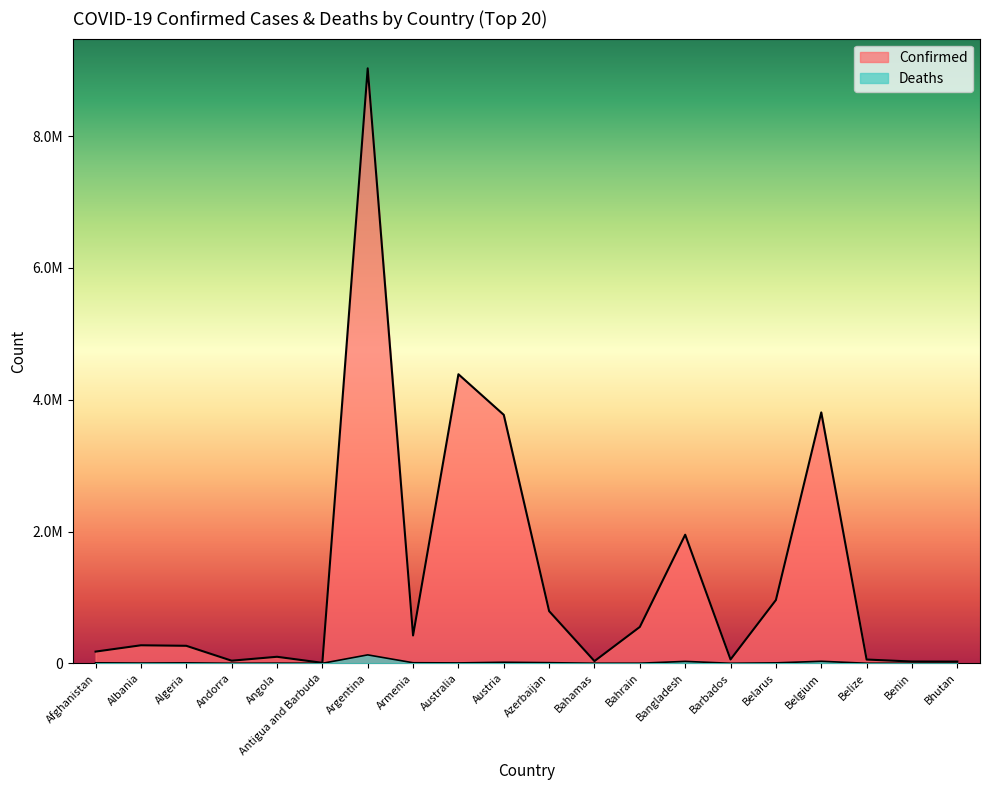

Reading right to left, list all the values displayed in this chart.

Confirmed: Bhutan=25876	Benin=26952	Belize=57253	Belgium=3807447	Belarus=960245	Barbados=58634	Bangladesh=1951432	Bahrain=552155	Bahamas=33257	Azerbaijan=791814	Austria=3770412	Australia=4386542	Armenia=422484	Argentina=9028730	Antigua and Barbuda=7491	Angola=99115	Andorra=39713	Algeria=265651	Albania=273529	Afghanistan=177658
Deaths: Bhutan=10	Benin=163	Belize=654	Belgium=30747	Belarus=6799	Barbados=331	Bangladesh=29120	Bahrain=1469	Bahamas=788	Azerbaijan=9687	Austria=15764	Australia=5928	Armenia=8611	Argentina=127943	Antigua and Barbuda=135	Angola=1900	Andorra=153	Algeria=6874	Albania=3492	Afghanistan=7665